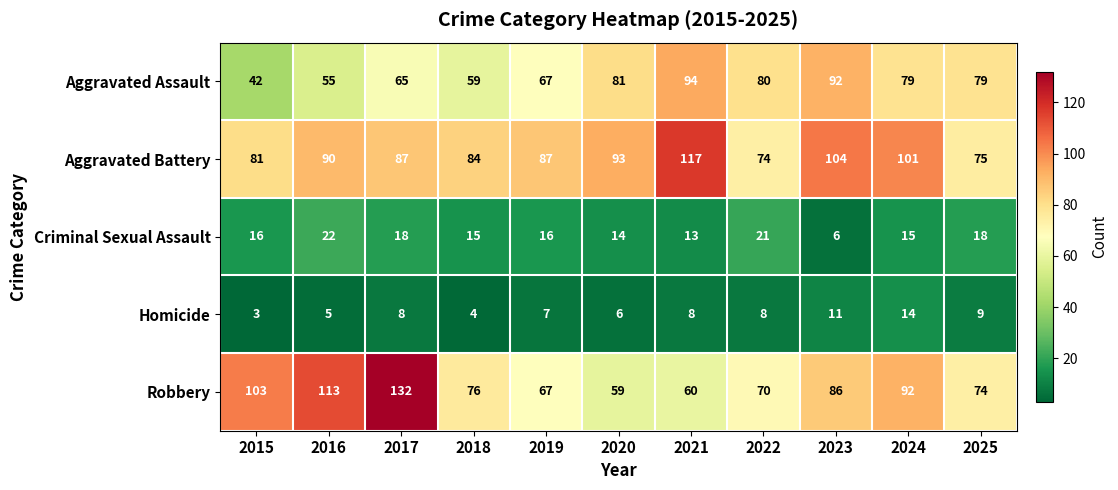

What is the minimum value shown in the chart?

3